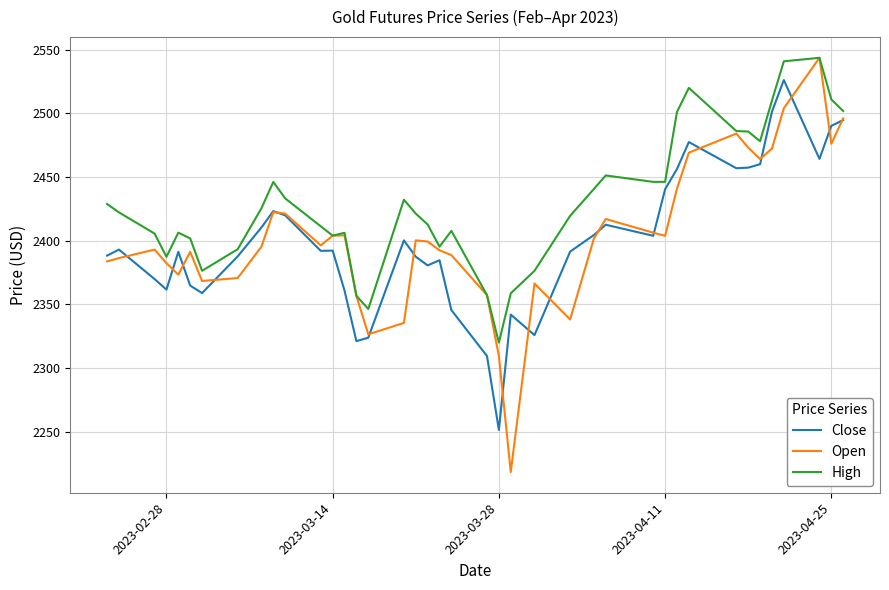

What is the lowest value of the High series?

2319.9